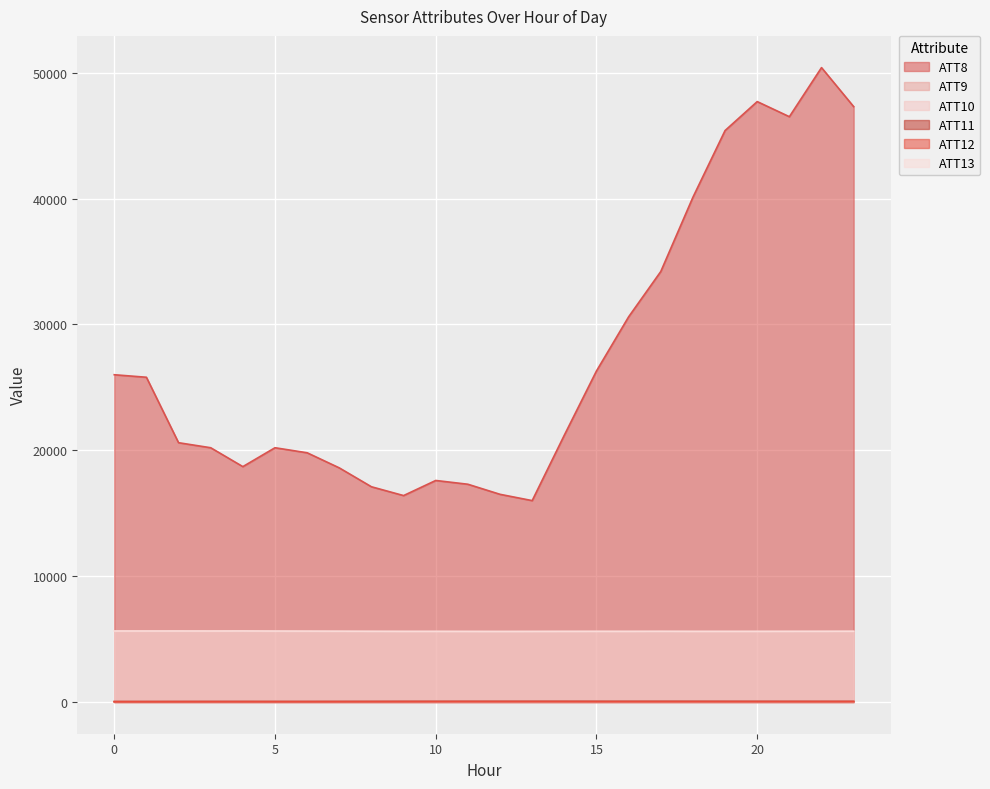

Reading right to left, transcribe all the data shown in this chart.

ATT8: 23=47300.0	22=50400.0	21=46500.0	20=47700.0	19=45400.0	18=40100.0	17=34200.0	16=30600.0	15=26300.0	14=21200.0	13=16000.0	12=16500.0	11=17300.0	10=17600.0	9=16400.0	8=17100.0	7=18600.0	6=19800.0	5=20200.0	4=18700.0	3=20200.0	2=20600.0	1=25800.0	0=26000.0
ATT9: 23=47.7	22=46.5	21=47.1	20=46.9	19=47.5	18=47.7	17=47.6	16=47.7	15=50.6	14=53.9	13=54.3	12=54.5	11=54.1	10=51.5	9=53.0	8=51.9	7=50.7	6=49.3	5=50.0	4=49.1	3=45.9	2=43.4	1=40.0	0=39.5
ATT10: 23=31.7	22=30.4	21=28.8	20=26.1	19=23.7	18=21.1	17=21.5	16=23.1	15=24.6	14=25.3	13=24.8	12=25.8	11=24.6	10=23.0	9=19.6	8=19.1	7=18.0	6=20.3	5=18.8	4=18.2	3=16.2	2=16.1	1=15.3	0=13.4
ATT11: 23=46.9	22=46.4	21=47.3	20=48.1	19=48.6	18=50.2	17=51.0	16=50.2	15=49.8	14=50.0	13=49.5	12=48.4	11=47.8	10=46.8	9=46.0	8=42.4	7=40.9	6=38.5	5=38.5	4=39.5	3=39.7	2=38.0	1=37.1	0=37.4
ATT12: 23=25.3	22=24.1	21=22.8	20=22.7	19=22.1	18=21.0	17=20.6	16=19.4	15=20.7	14=24.3	13=24.6	12=25.3	11=25.1	10=24.0	9=20.2	8=19.5	7=17.1	6=17.4	5=17.2	4=17.2	3=15.8	2=16.3	1=14.3	0=14.3
ATT13: 23=5627.1	22=5622.7	21=5620.4	20=5618.1	19=5617.5	18=5617.9	17=5622.8	16=5618.3	15=5619.6	14=5618.0	13=5614.1	12=5610.7	11=5614.2	10=5617.5	9=5617.9	8=5622.7	7=5629.6	6=5634.6	5=5639.2	4=5646.9	3=5642.8	2=5644.8	1=5643.8	0=5643.2